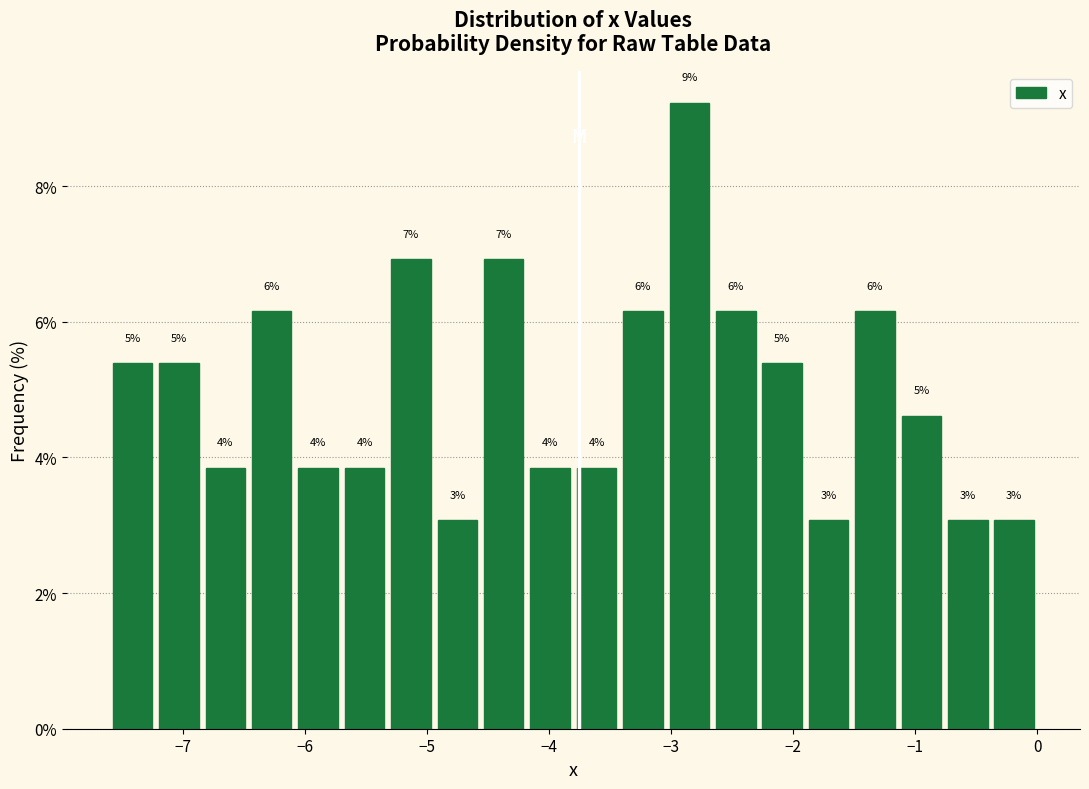

Read against the x-axis, roughly where is the centre of the tallest bar?

-2.8